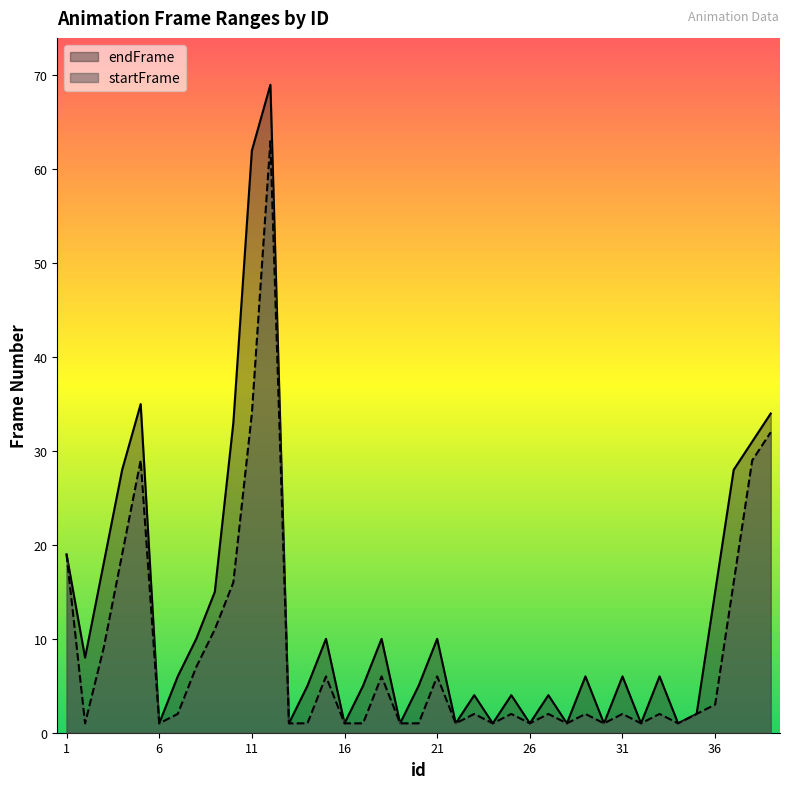

What is the difference between the startFrame values at 36 and 30?

2